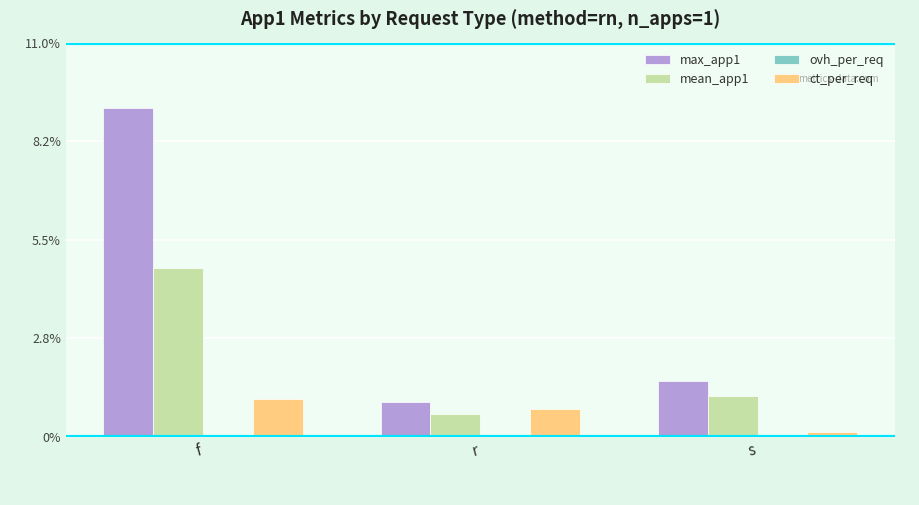

Are the bars grouped side by side (vs. stacked)?

Yes